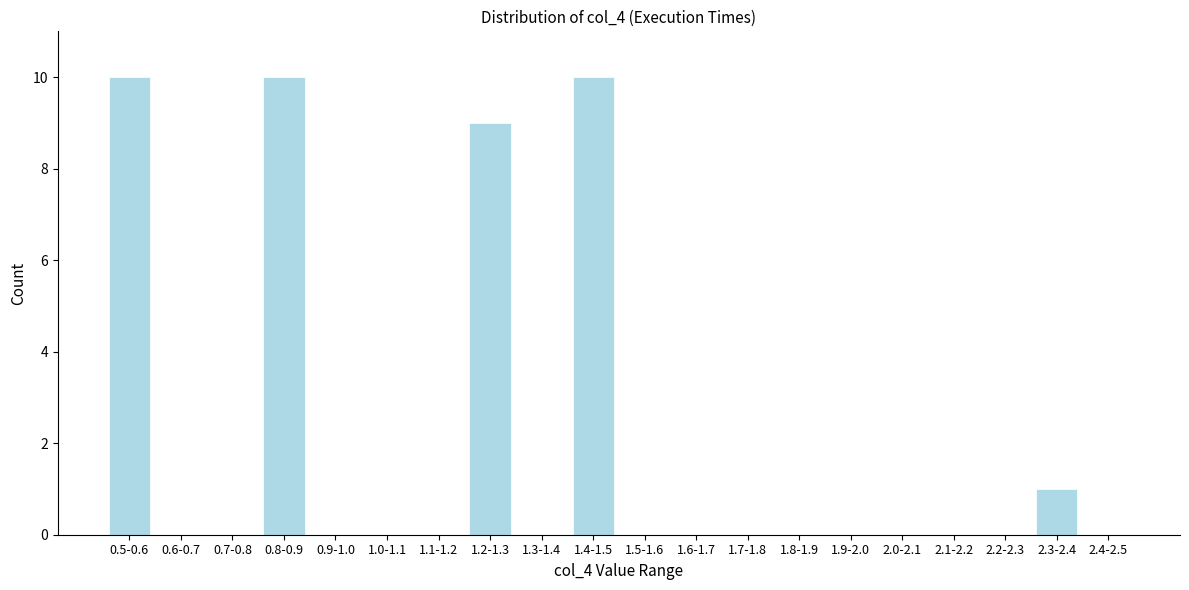

Reading left to right, list all the values displayed in this chart.

0.5-0.6=10	0.6-0.7=0	0.7-0.8=0	0.8-0.9=10	0.9-1.0=0	1.0-1.1=0	1.1-1.2=0	1.2-1.3=9	1.3-1.4=0	1.4-1.5=10	1.5-1.6=0	1.6-1.7=0	1.7-1.8=0	1.8-1.9=0	1.9-2.0=0	2.0-2.1=0	2.1-2.2=0	2.2-2.3=0	2.3-2.4=1	2.4-2.5=0